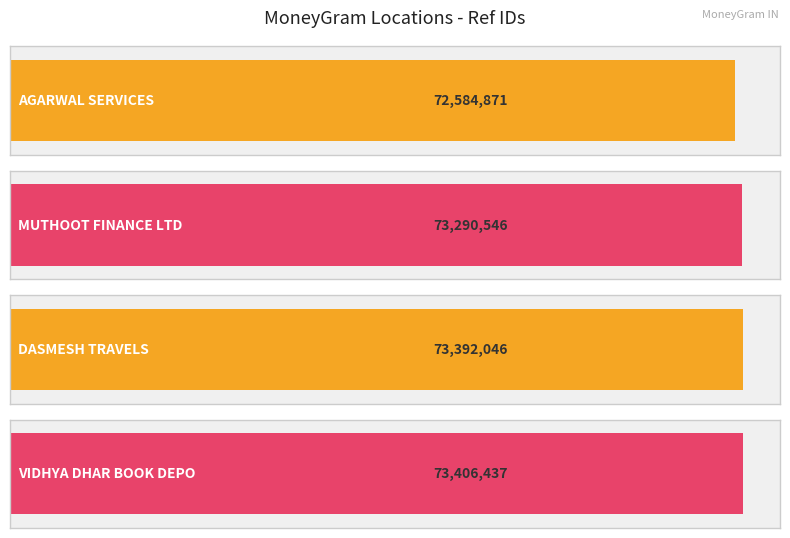

What is the value of the 2nd bar from the left?

73290546